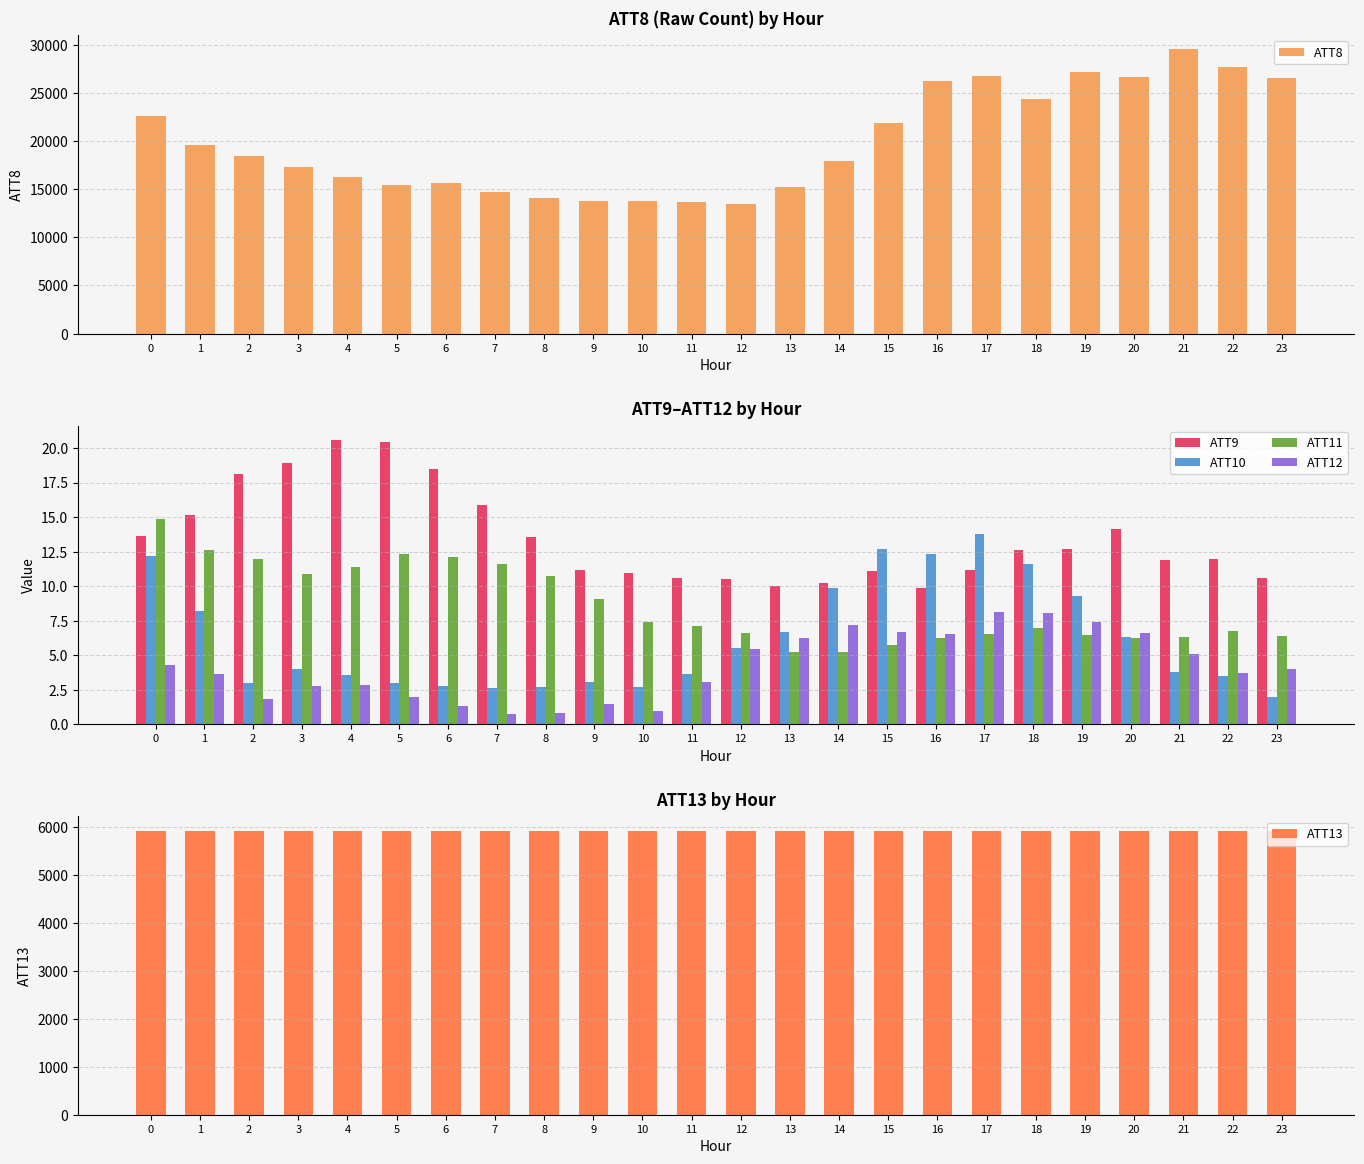

What is the sum of the ATT13 values at 16 and 0?

11827.7